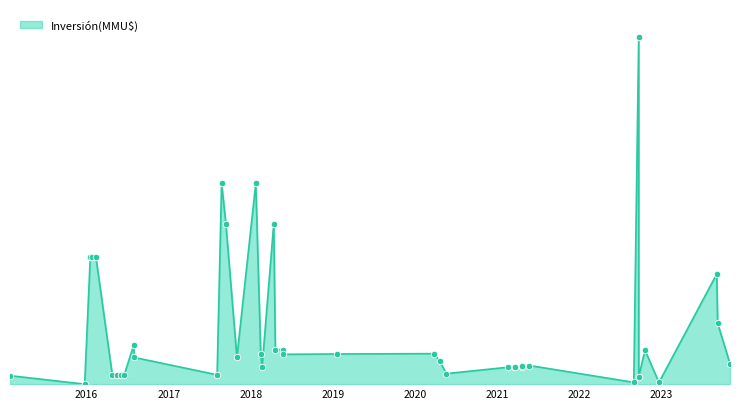

Between 22/05/2018 and 20/02/2018, which is larger?

22/05/2018